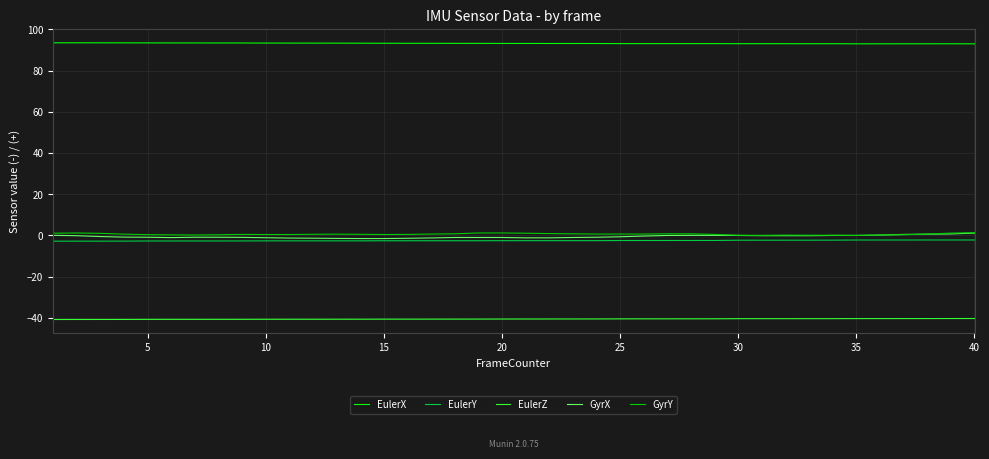

True or false: GyrY and EulerZ cross at least once.

False